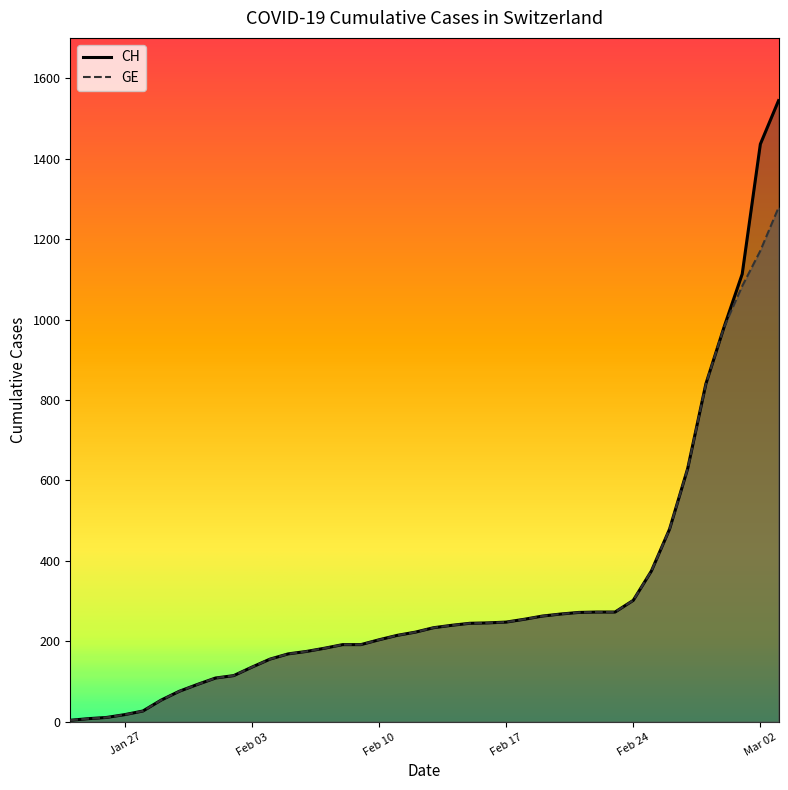

Rank the categories by GE value from highest to lowest.

2020-03-03, 2020-03-02, 2020-03-01, 2020-02-29, 2020-02-28, 2020-02-27, 2020-02-26, 2020-02-25, 2020-02-24, 2020-02-23, 2020-02-22, 2020-02-21, 2020-02-20, 2020-02-19, 2020-02-18, 2020-02-17, 2020-02-16, 2020-02-15, 2020-02-14, 2020-02-13, 2020-02-12, 2020-02-11, 2020-02-10, 2020-02-08, 2020-02-09, 2020-02-07, 2020-02-06, 2020-02-05, 2020-02-04, 2020-02-03, 2020-02-02, 2020-02-01, 2020-01-31, 2020-01-30, 2020-01-29, 2020-01-28, 2020-01-27, 2020-01-26, 2020-01-25, 2020-01-24